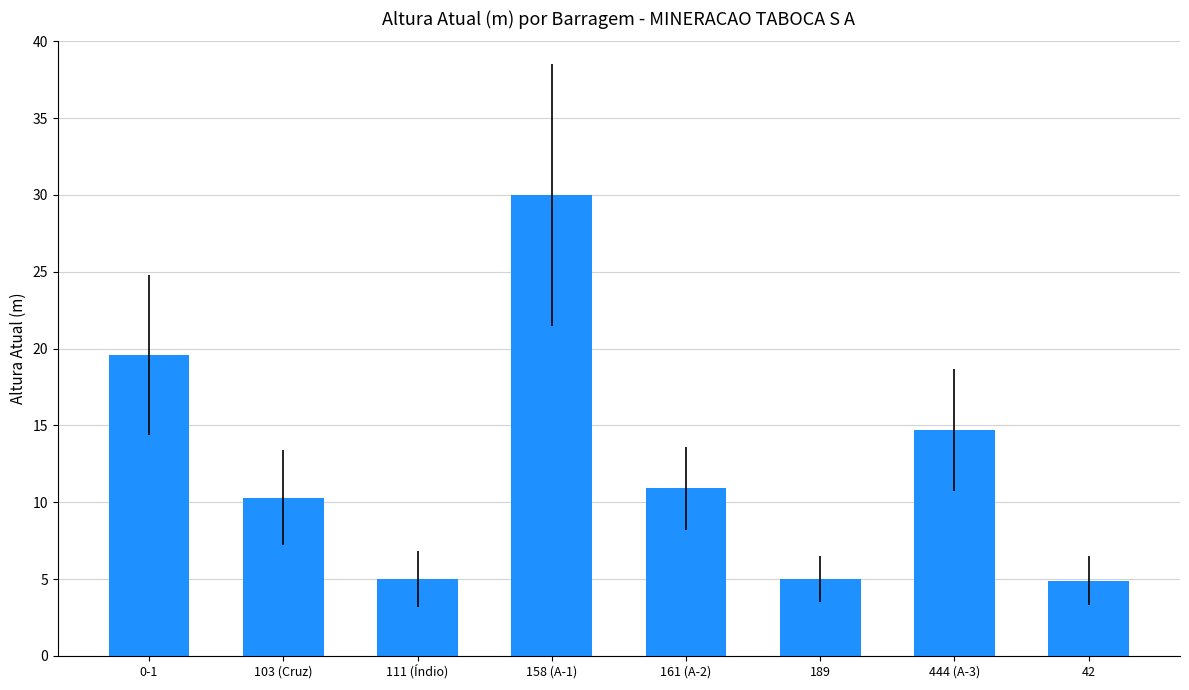

True or false: the data shows 30.0 at 158 (A-1).

True